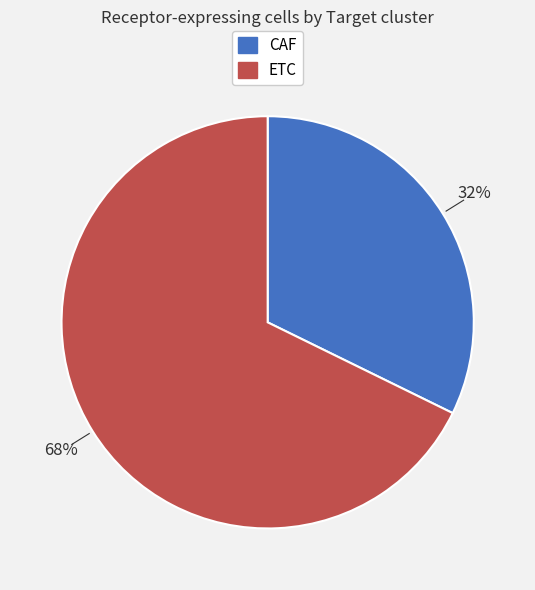

How many slices are in this pie chart?

2